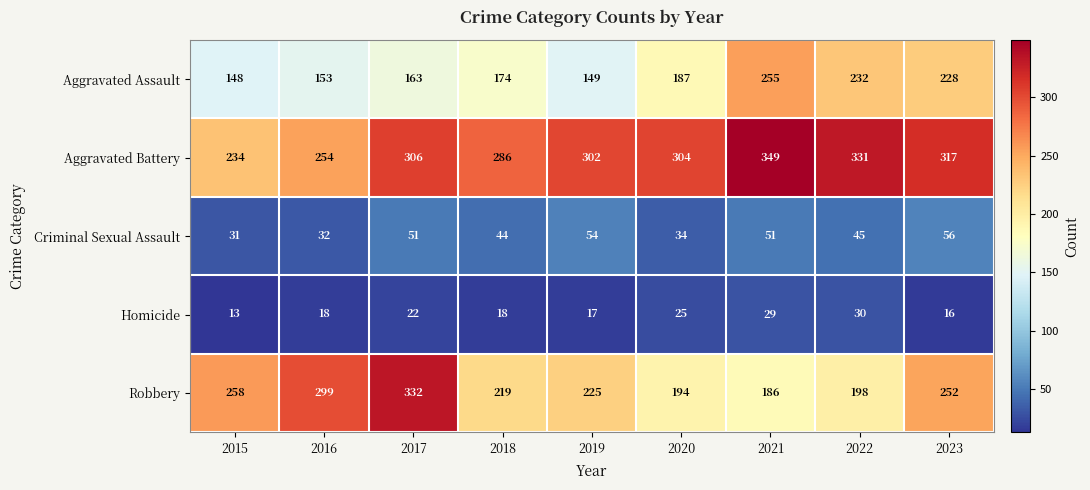

How many data points does each series have?

9